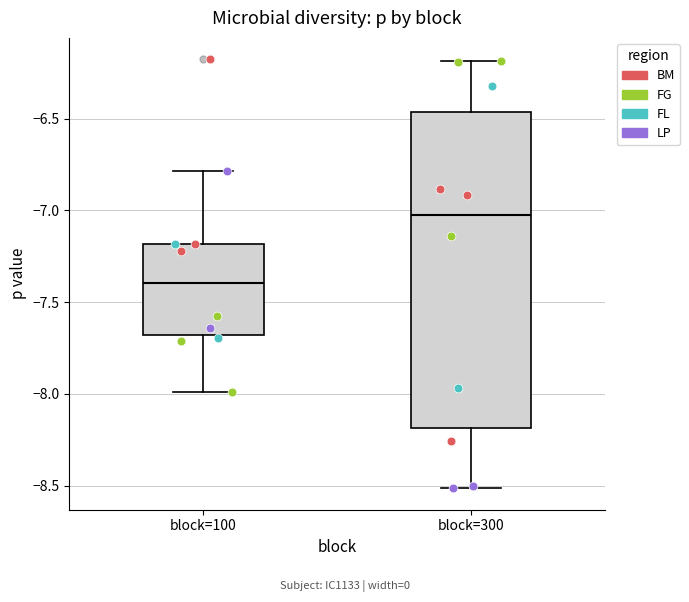

Reading left to right, transcribe this box plot: for each box, give where its median line is, the range the box spans, and where its two whiskers end, as read against the y-axis. The values are not printed on the chart, so give them approximately, as read against the axis.

block=100: median -7.40, box -7.70 to -7.20, whiskers -8.00 to -6.80
block=300: median -7.05, box -8.20 to -6.45, whiskers -8.50 to -6.20